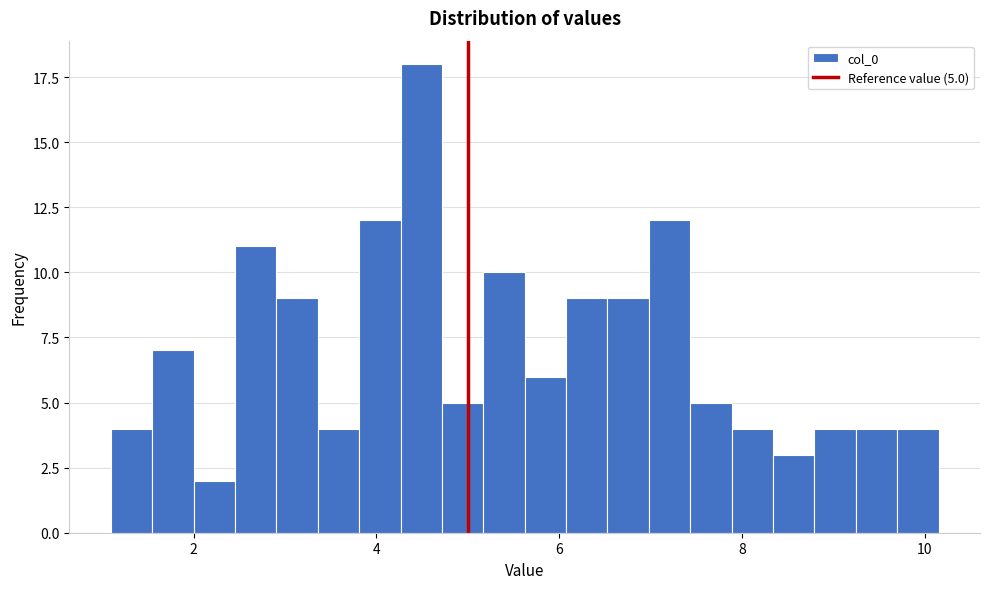

Around what value on the x-axis is the tallest bar? Give the approximate position of its centre, as read against the axis.

4.4